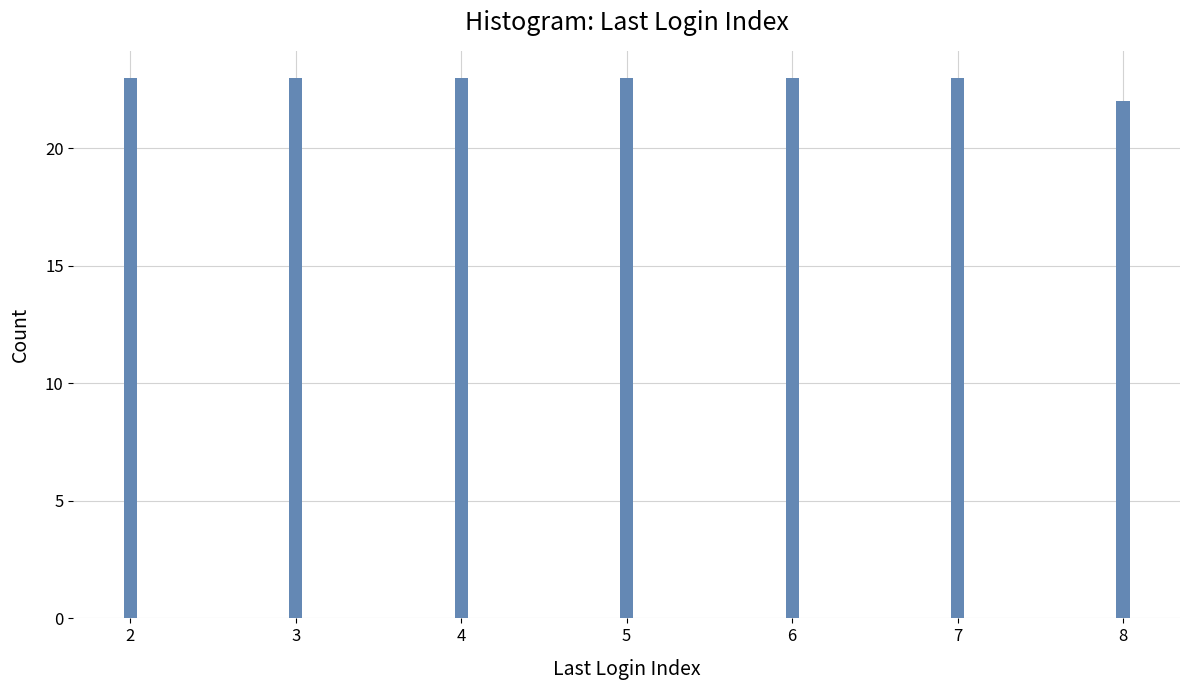

Reading left to right, what are all the values shown in this chart?

2=23	3=23	4=23	5=23	6=23	7=23	8=22